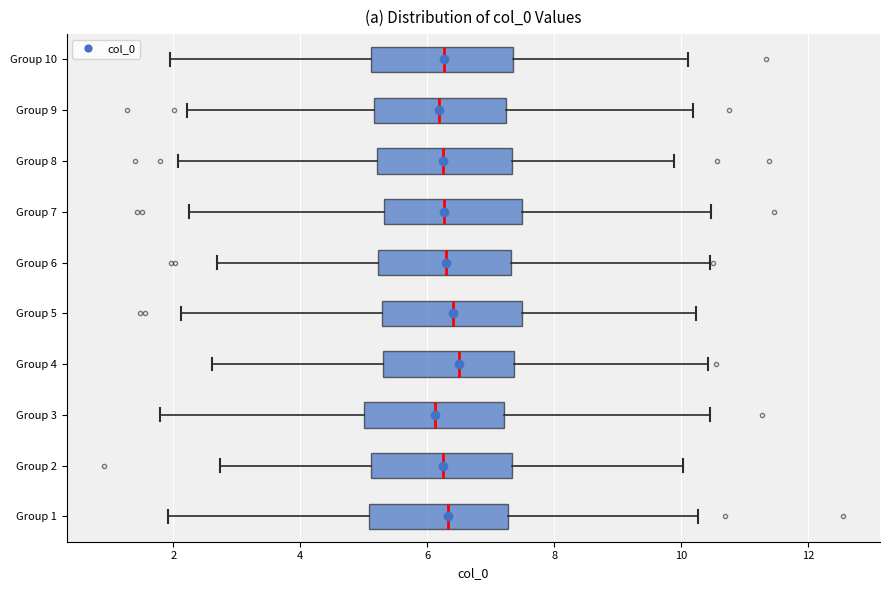

Reading bottom to top, transcribe this box plot: for each box, give where its median line is, the range the box spans, and where its two whiskers end, as read against the x-axis. The values are not printed on the chart, so give them approximately, as read against the axis.

Group 1: median 6.4, box 5.0 to 7.2, whiskers 2.0 to 10.2
Group 2: median 6.2, box 5.2 to 7.4, whiskers 2.8 to 10.0
Group 3: median 6.2, box 5.0 to 7.2, whiskers 1.8 to 10.4
Group 4: median 6.6, box 5.4 to 7.4, whiskers 2.6 to 10.4
Group 5: median 6.4, box 5.2 to 7.4, whiskers 2.2 to 10.2
Group 6: median 6.2, box 5.2 to 7.4, whiskers 2.6 to 10.4
Group 7: median 6.2, box 5.4 to 7.4, whiskers 2.2 to 10.4
Group 8: median 6.2, box 5.2 to 7.4, whiskers 2.0 to 9.8
Group 9: median 6.2, box 5.2 to 7.2, whiskers 2.2 to 10.2
Group 10: median 6.2, box 5.2 to 7.4, whiskers 2.0 to 10.2